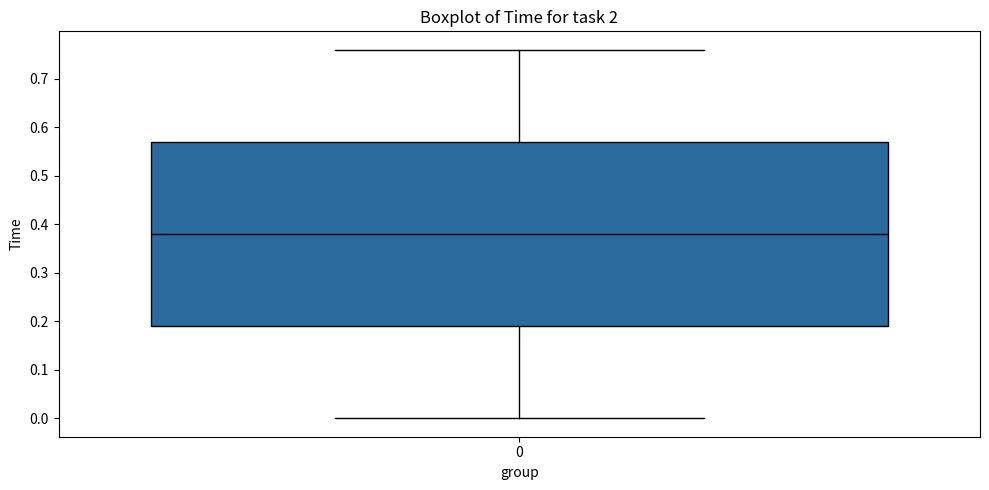

Where is the lower edge of the box at x = 0 on the y-axis? The values are not printed on the chart, so give them approximately, as read against the axis.

0.19